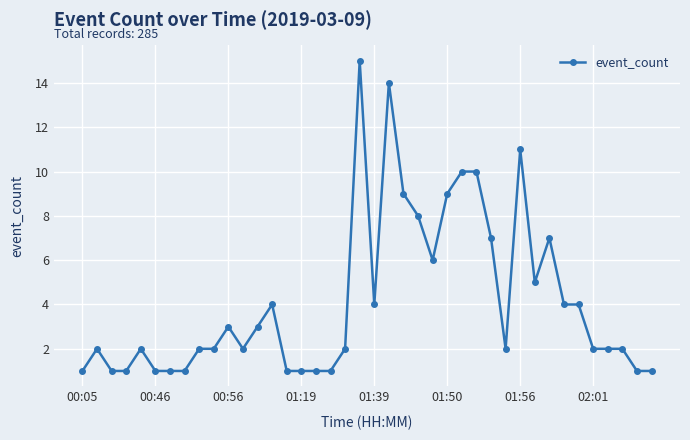

True or false: there are more than 0 points higher than both neighbors.

True